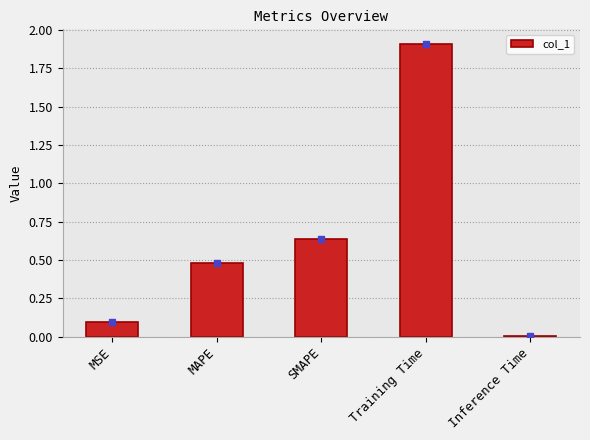

What is the maximum value shown in the chart?

1.9